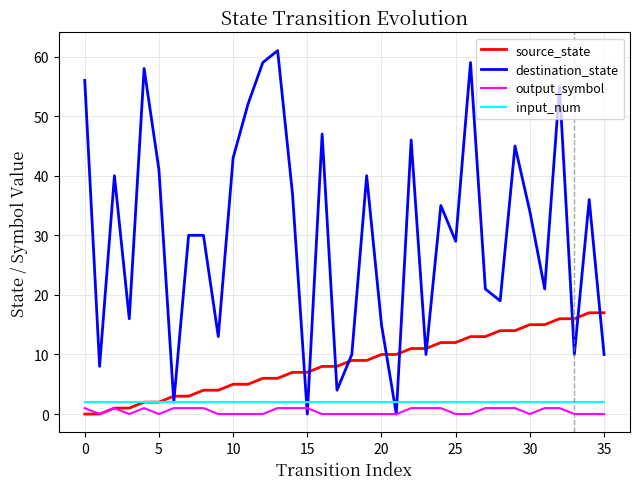

What is the maximum value shown in the chart?

61